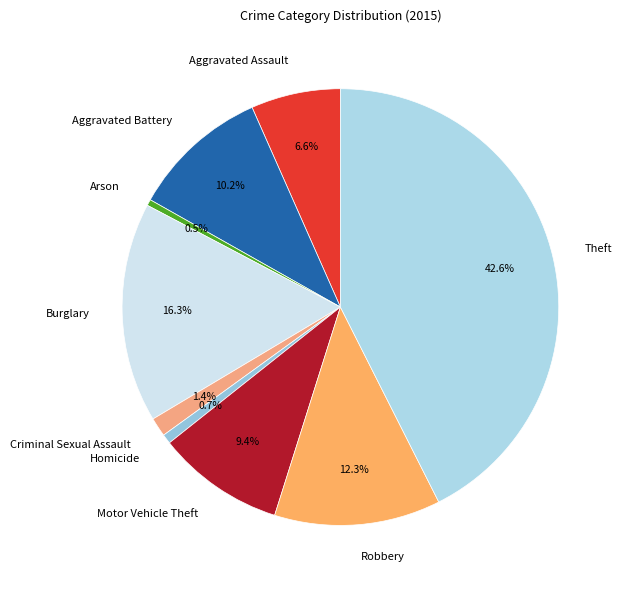

To the nearest percent, what is the average slice percentage?

11%